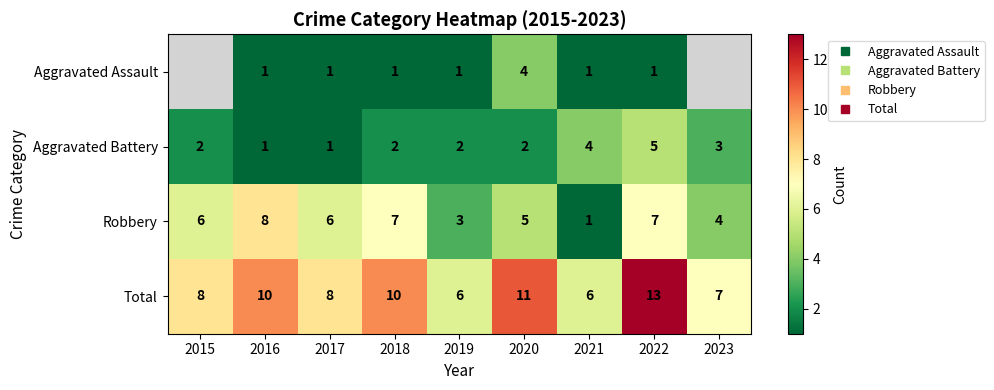

Which series changed the most between 2016 and 2022?

Aggravated Battery